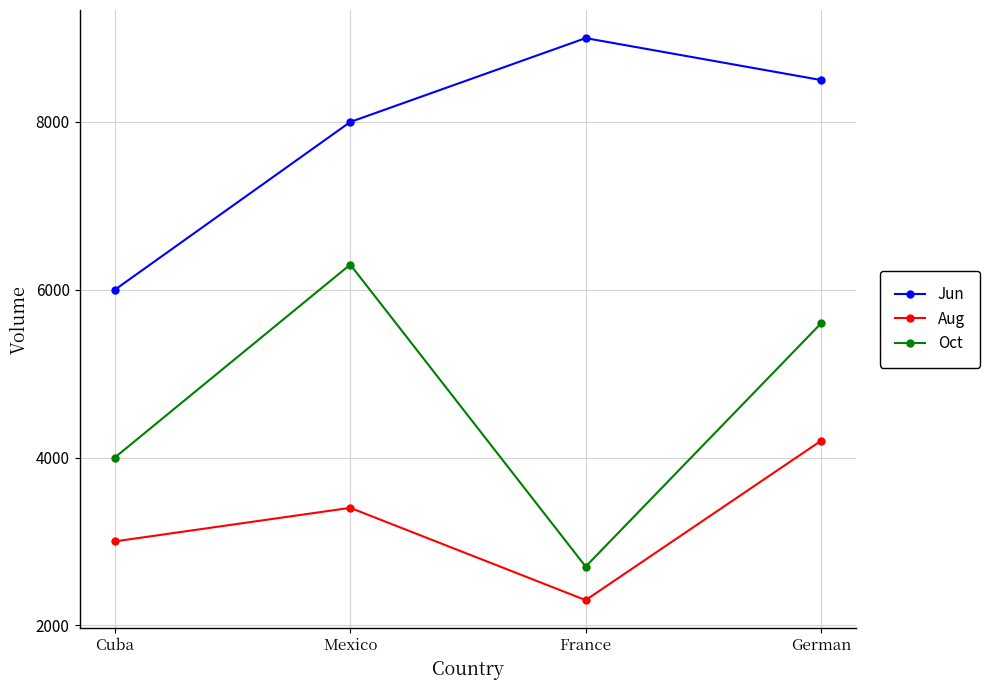

At which category does Jun reach its first local peak?

France